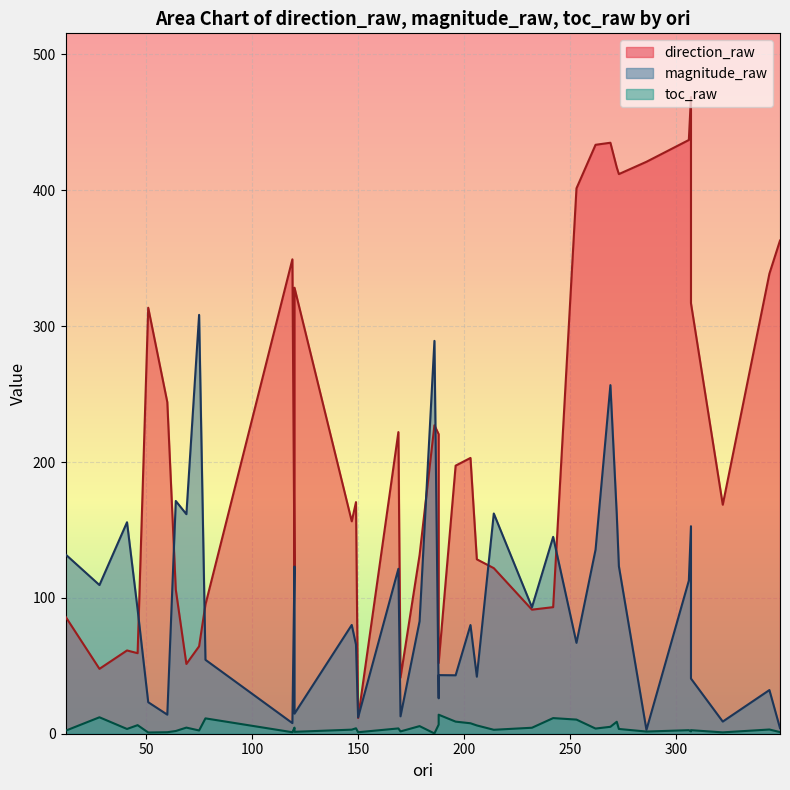

List the series in order of their peak value, highest first.

direction_raw, magnitude_raw, toc_raw